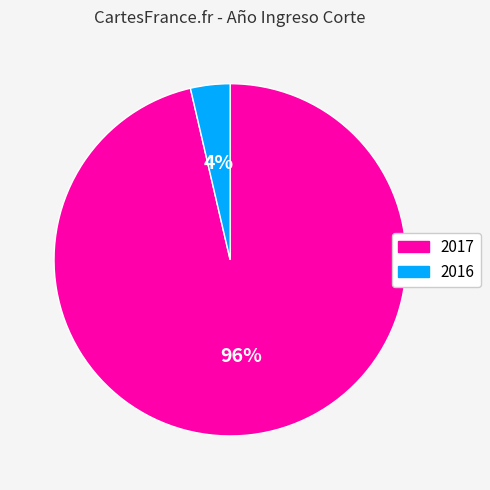

Do 2016 and 2017 together represent more than half of the pie?

Yes